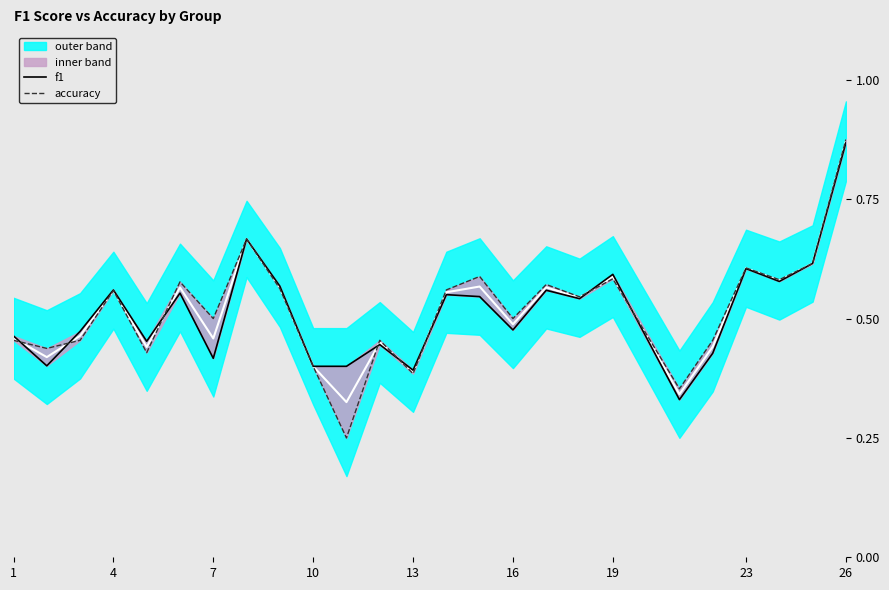

What is the difference between the second highest and minimum values in the f1 series?

0.3